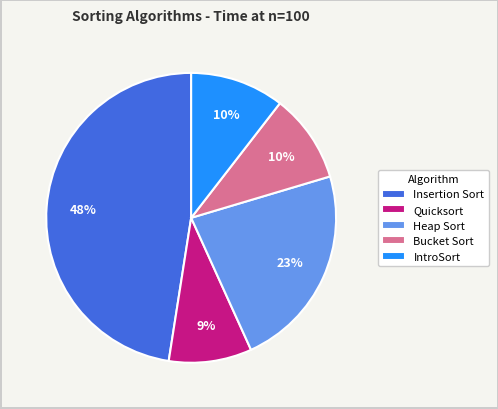

True or false: Heap Sort accounts for 23% of the total.

True